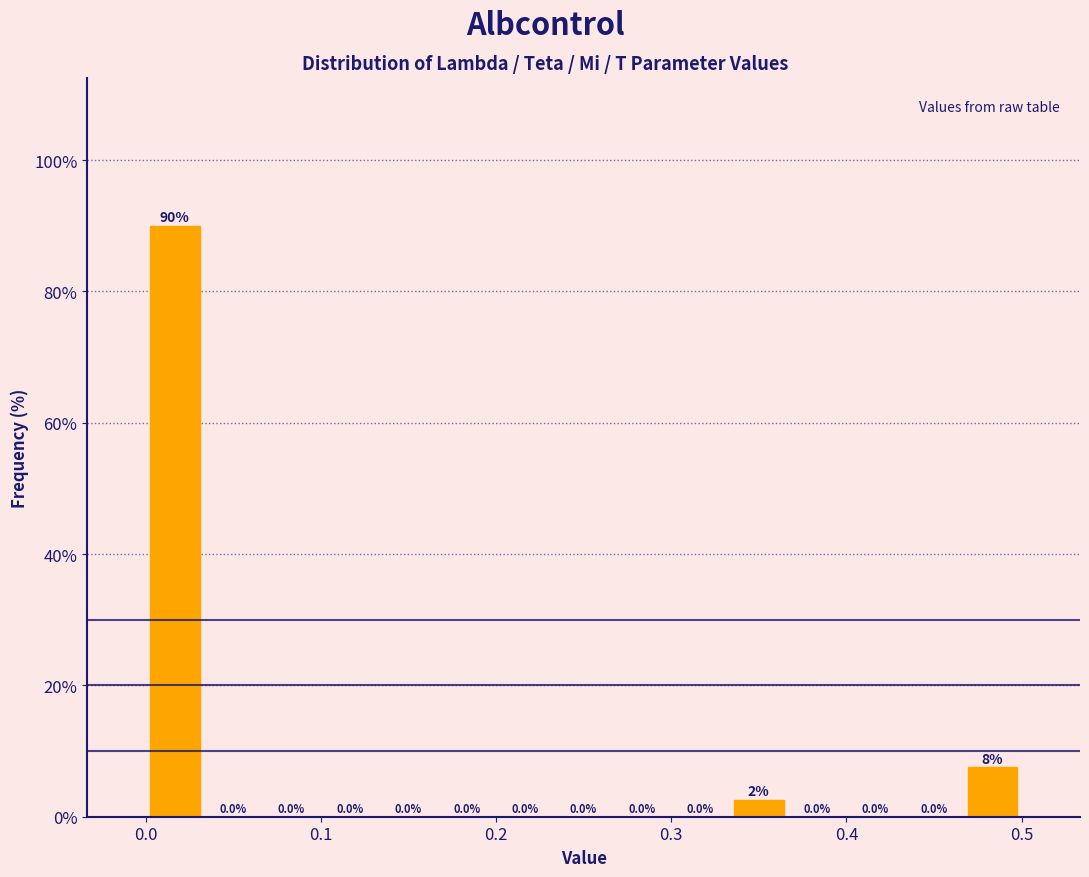

Around what value on the x-axis is the tallest bar? Give the approximate position of its centre, as read against the axis.

0.02